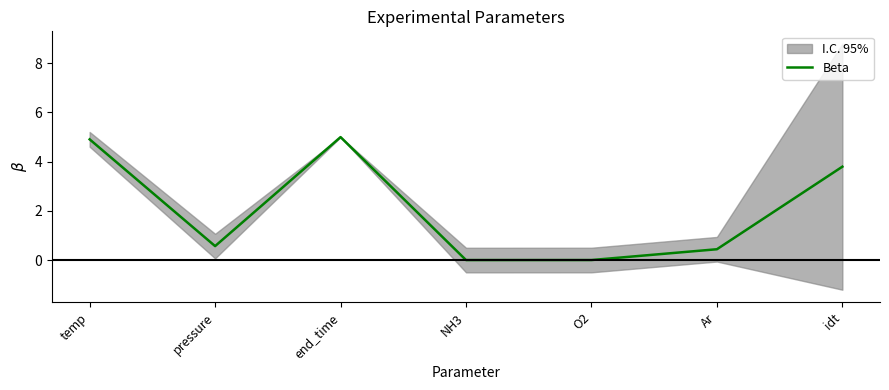

Where is the first local maximum?

end_time